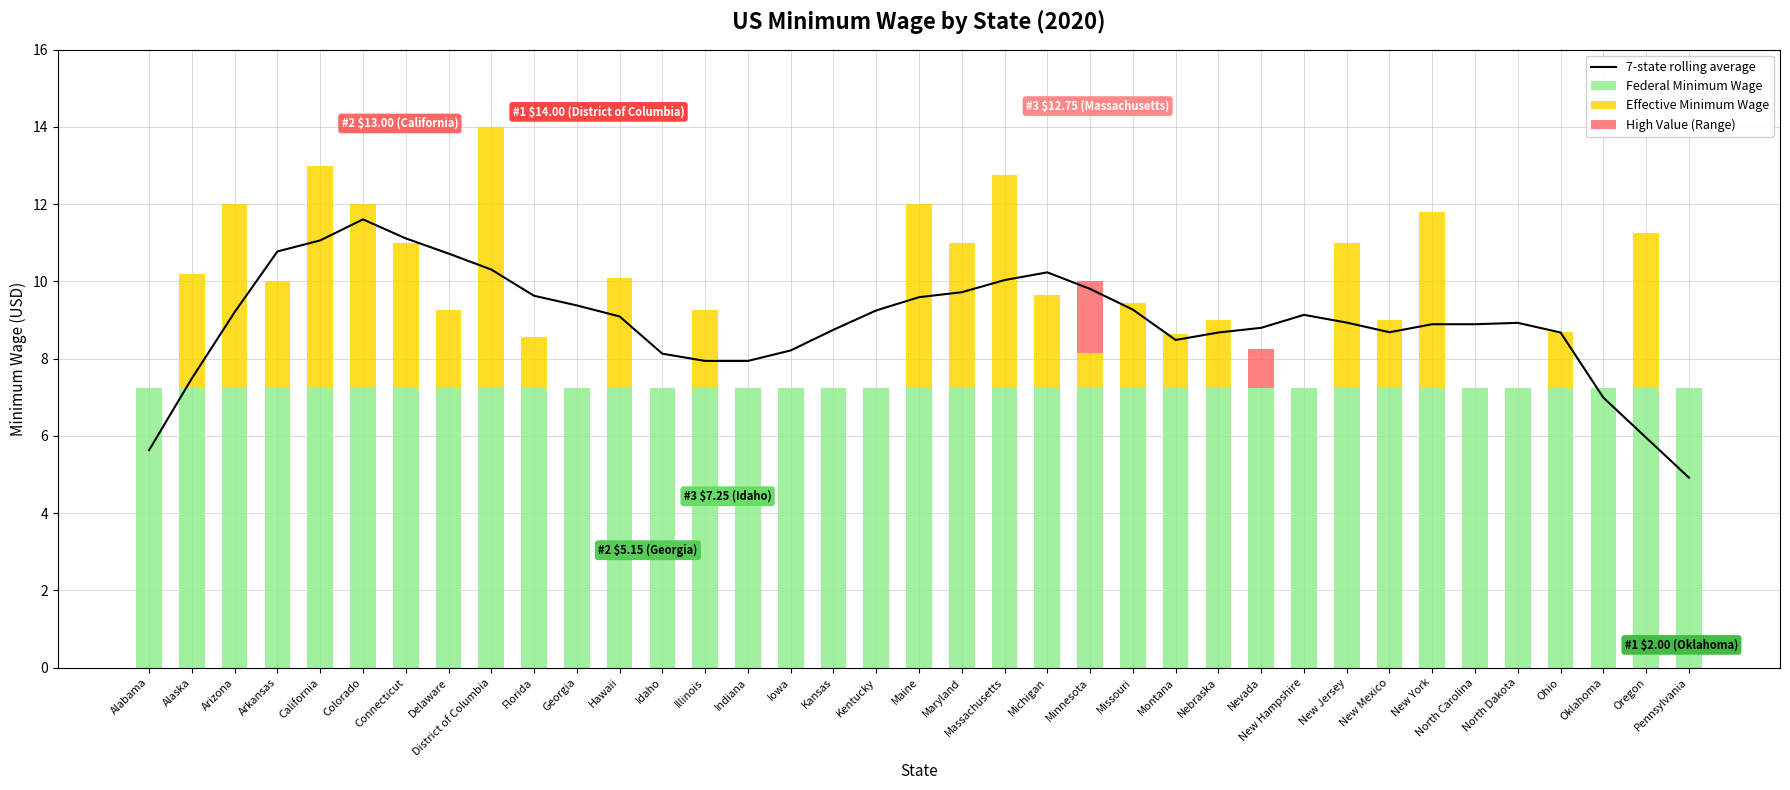

Which category has the highest value in the High Value (Range) series?

Minnesota